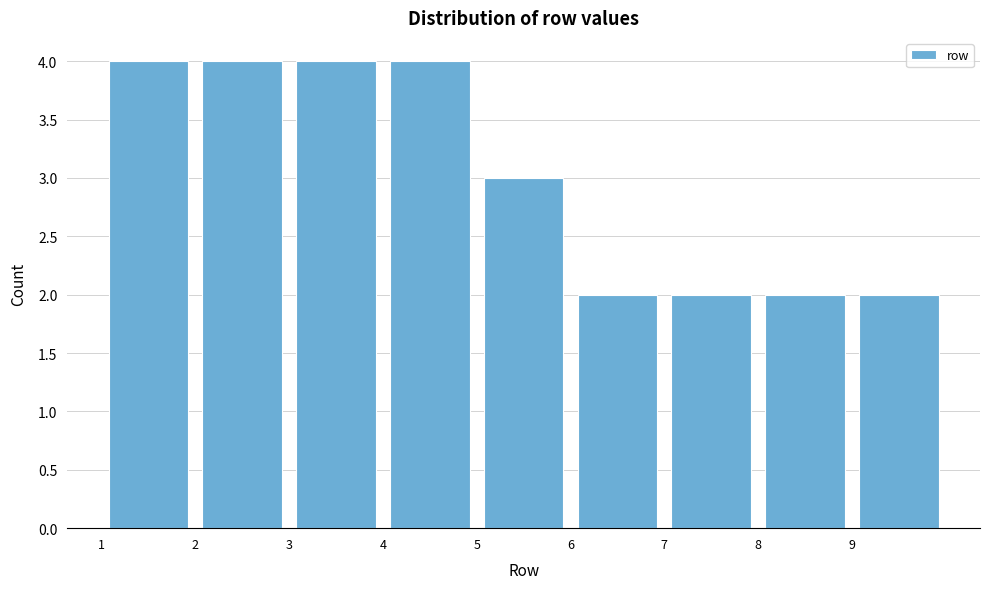

How tall is the bar that spans 4 to 5 on the x-axis? The values are not printed on the chart, so give them approximately, as read against the axis.

4